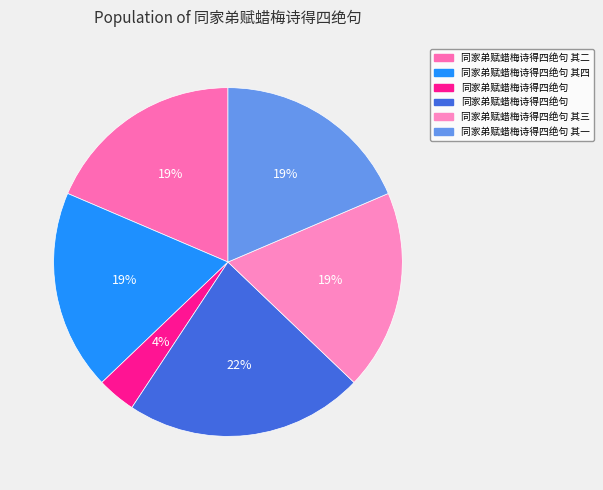

How many slices are in this pie chart?

6